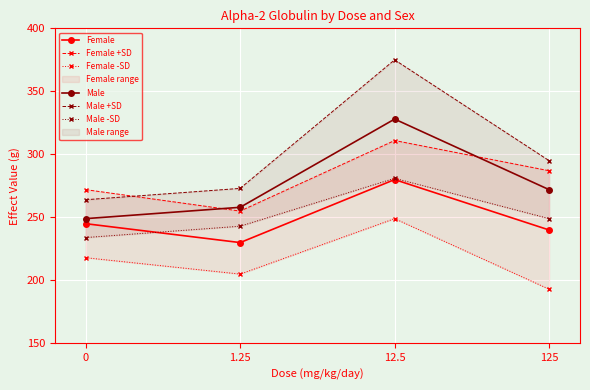

Reading left to right, list all the values displayed in this chart.

Female: 245	230	280	240
Female +SD: 272	255	311	287
Female -SD: 218	205	249	193
Male: 249	258	328	272
Male +SD: 264	273	375	295
Male -SD: 234	243	281	249